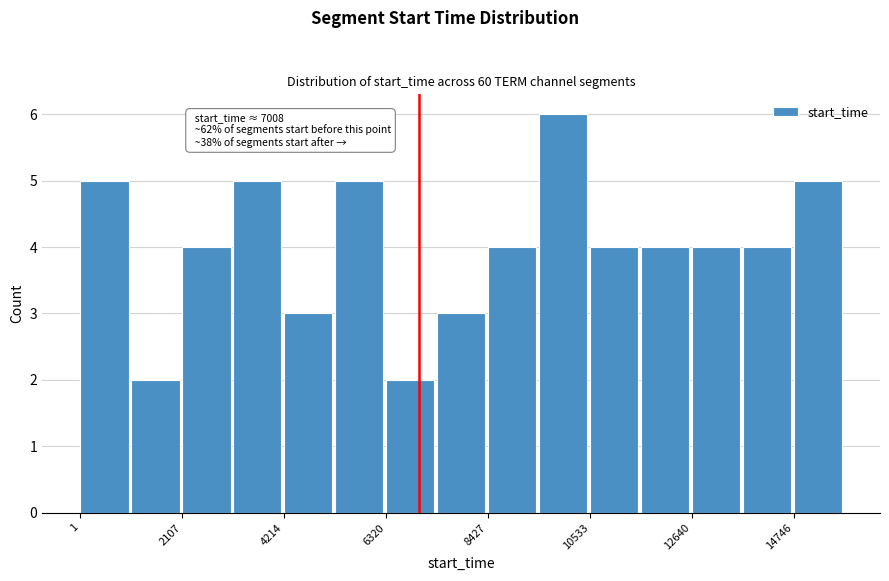

Read against the x-axis, roughly where is the centre of the tallest bar?

10000